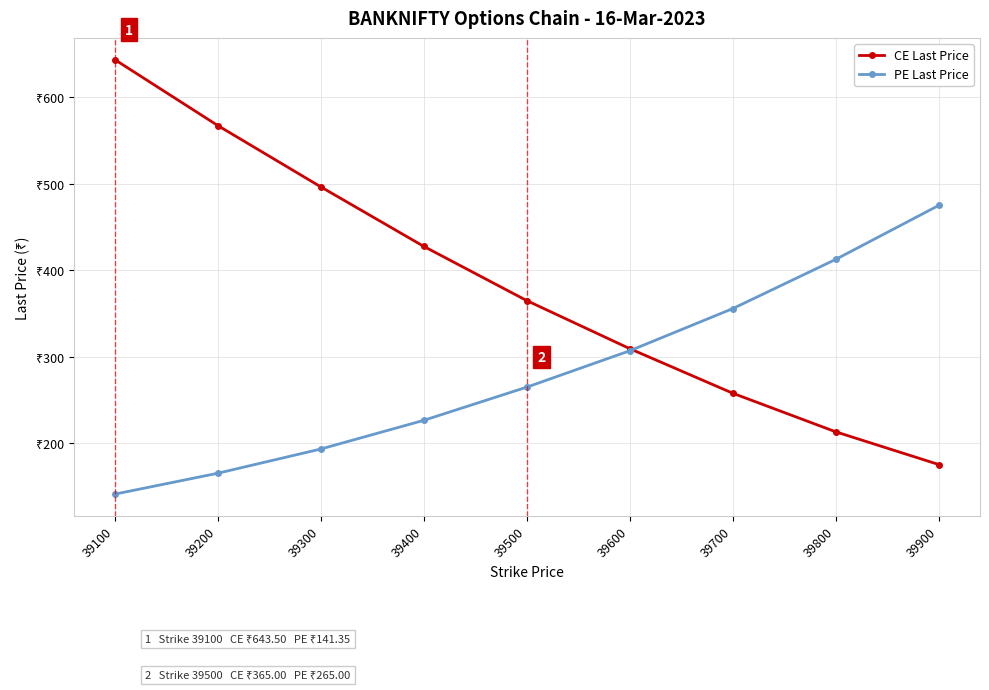

What is the value of the CE Last Price point at the 5th from the left?

365.0